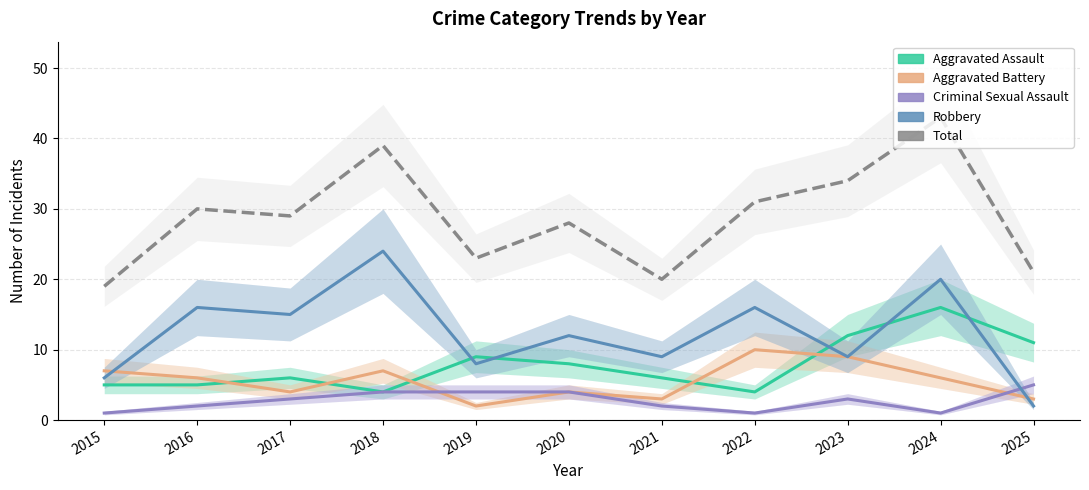

What is the spread (max minus min) of values at 2022?

30